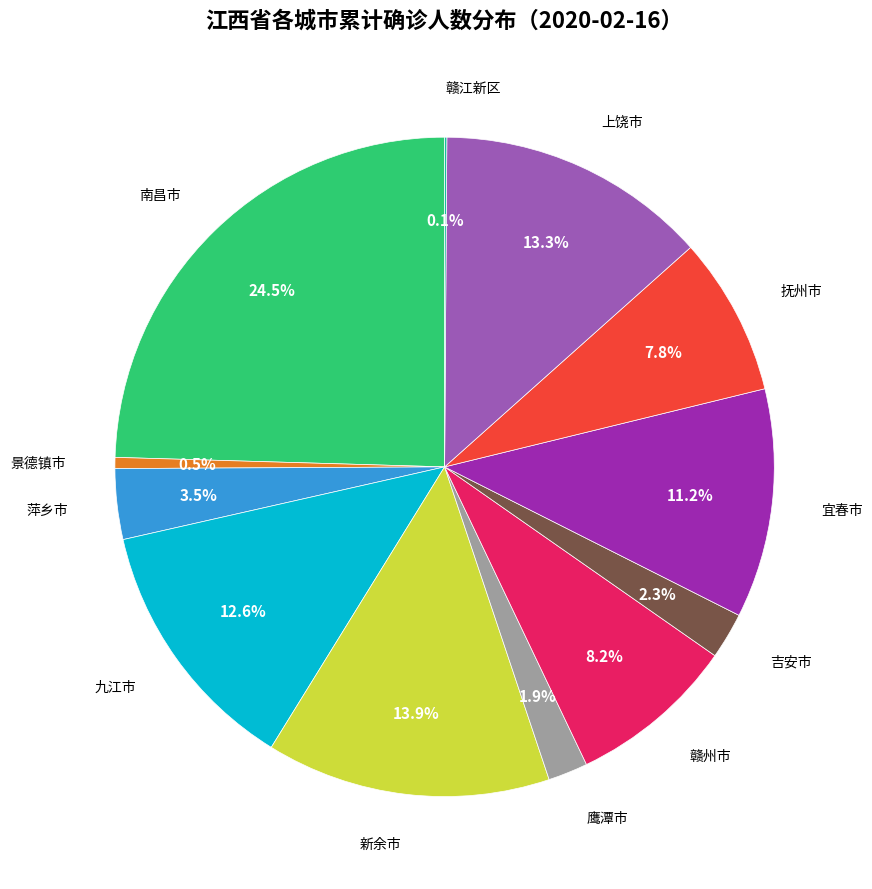

Is there a majority slice in this chart?

No